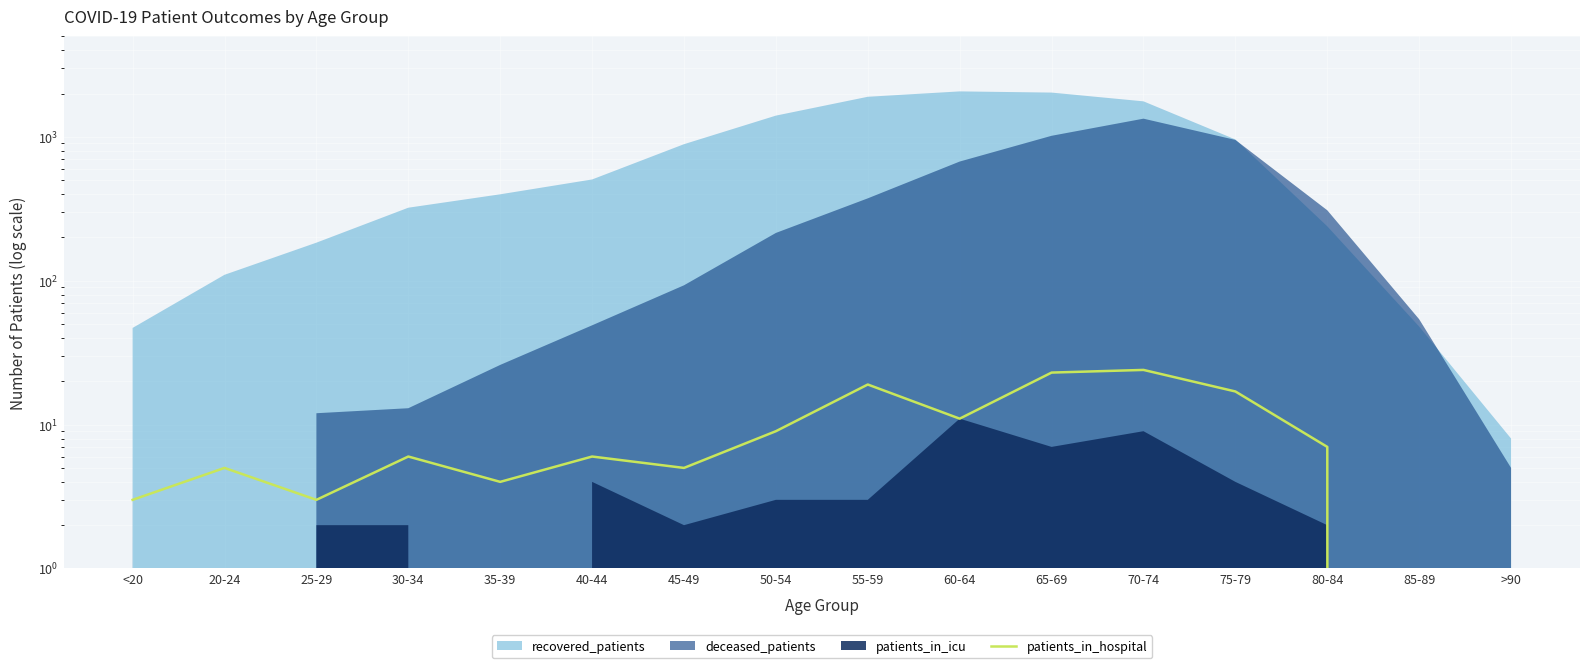

What is the approximate value at 35-39, to the nearest 5?

5